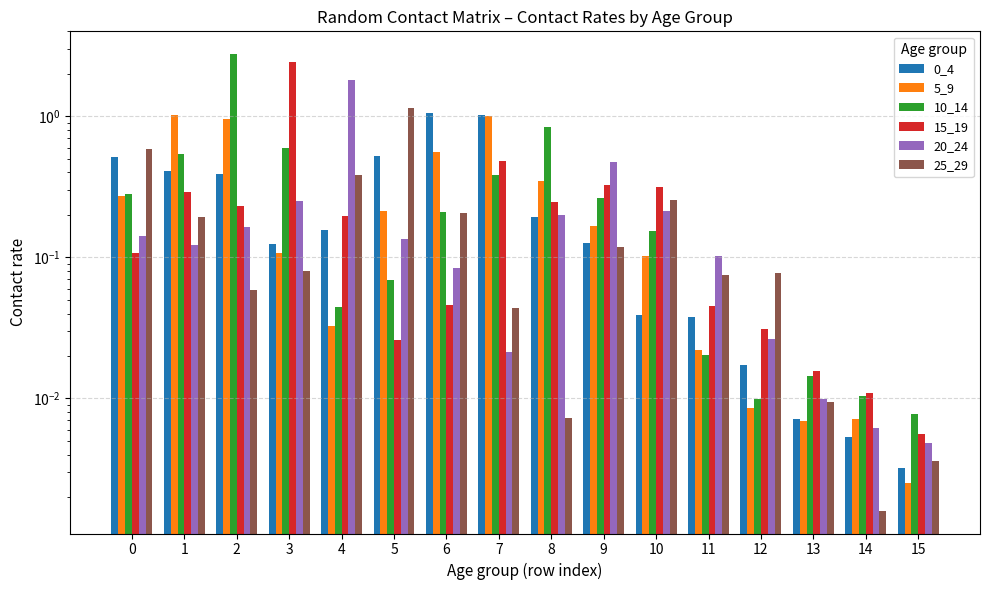

Is the value of 10_14 at 13 greater than the value of 15_19 at 8?

No